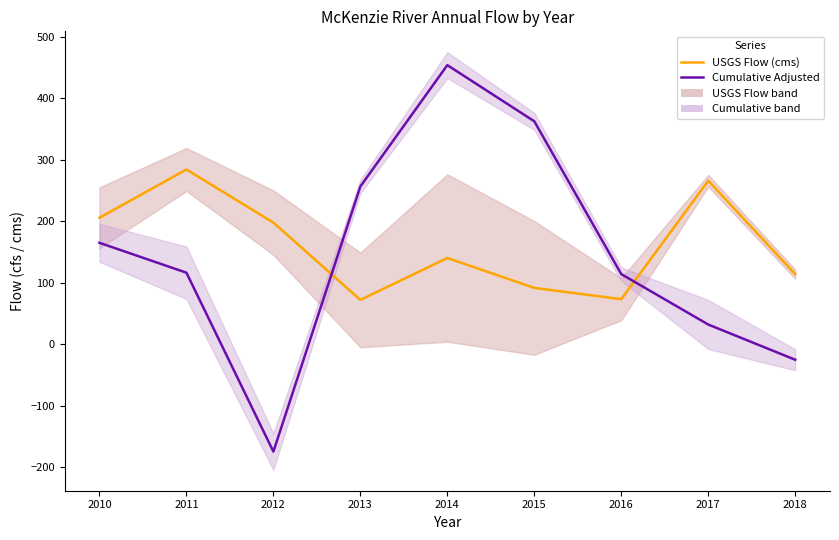

What is the value of the Cumulative Adjusted point at the 8th from the left?

32.0